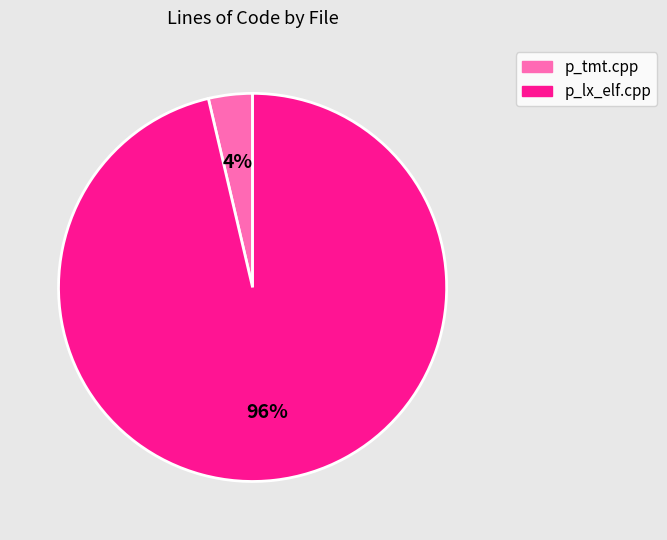

Is the sum of p_lx_elf.cpp and p_tmt.cpp greater than half?

Yes